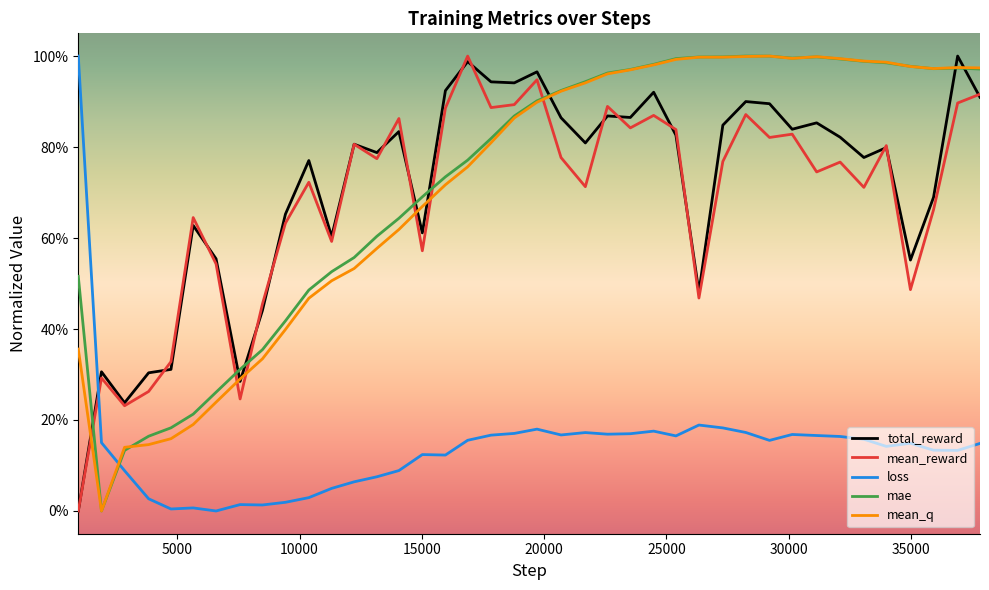

What are all the series names shown in the legend?

total_reward, mean_reward, loss, mae, mean_q